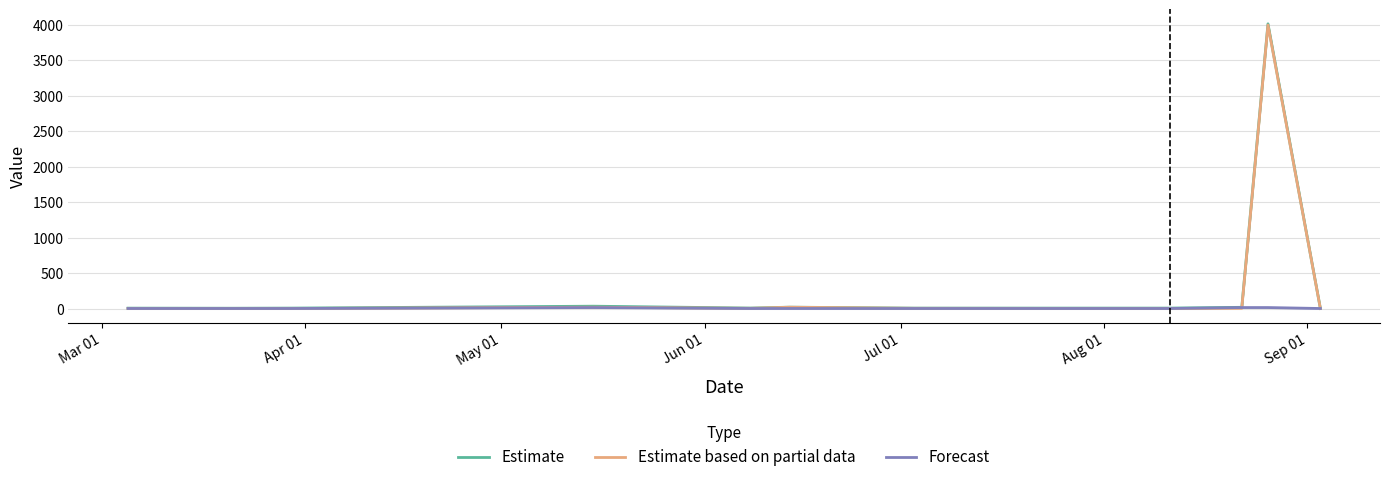

At which label does Forecast reach its minimum?

Mar 01